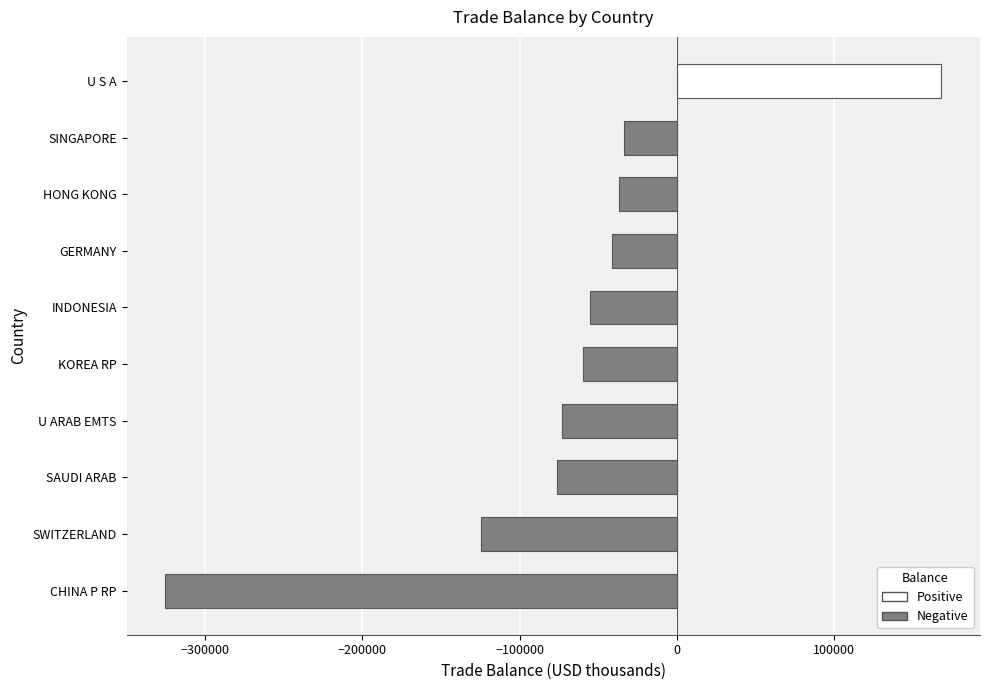

How many values are below -55168?

6